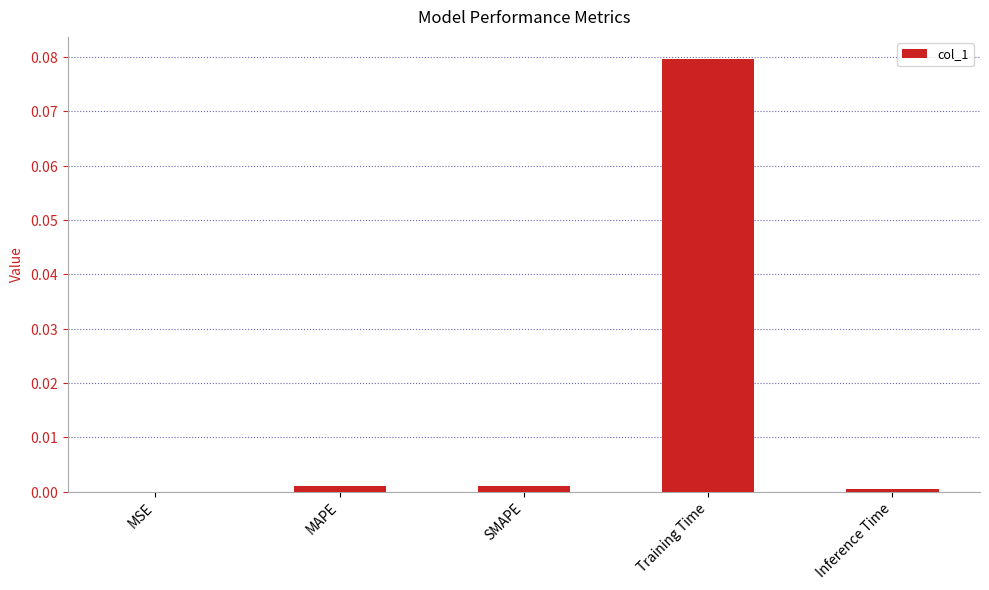

Rank the categories by value from highest to lowest.

Training Time, MAPE, SMAPE, Inference Time, MSE